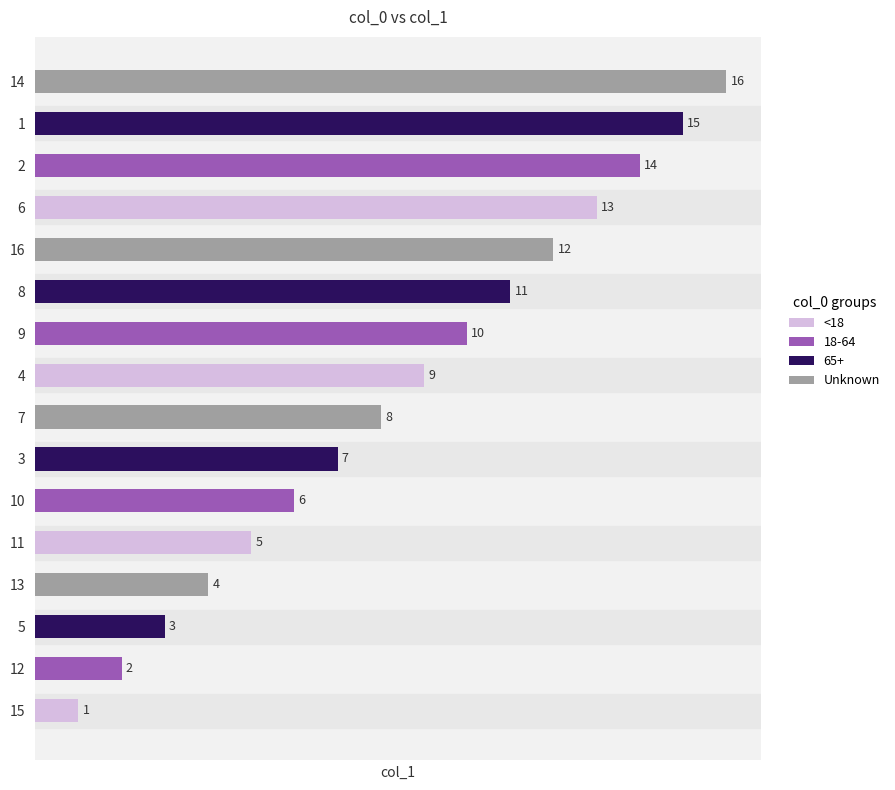

The value at 2 is 24. True or false?

False